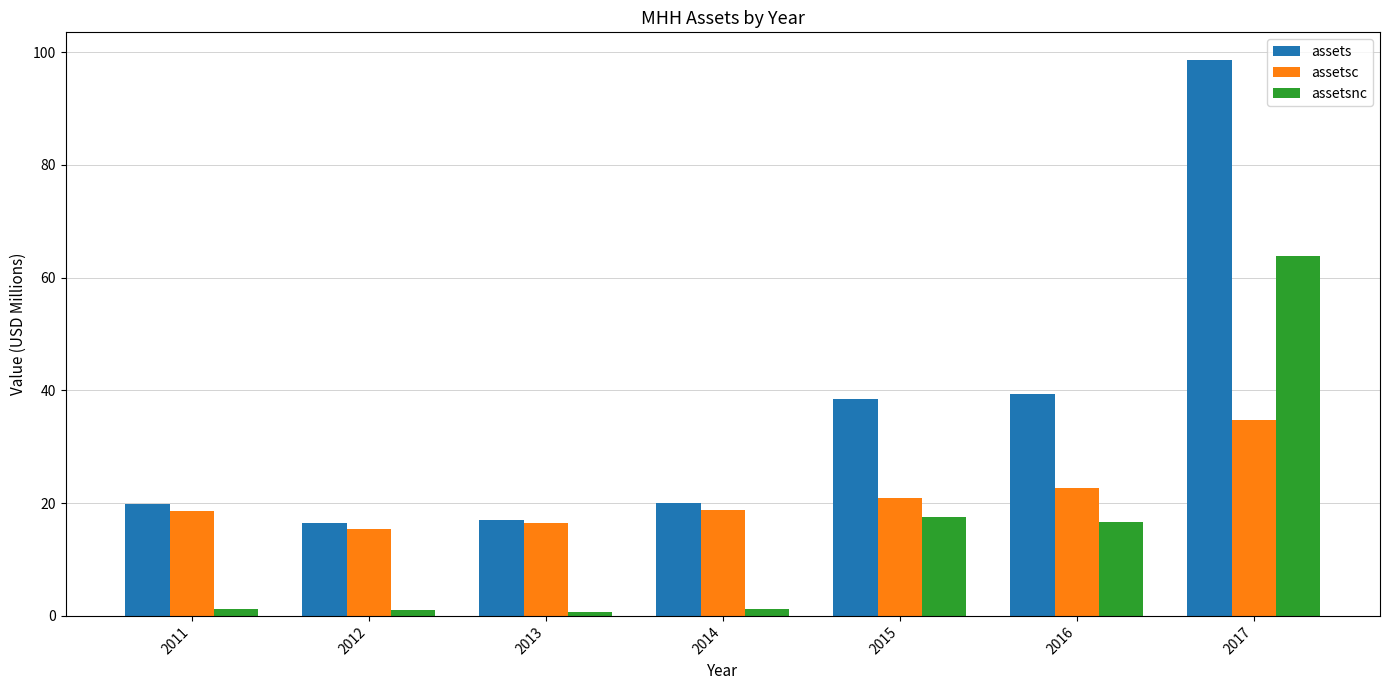

Which series has the largest total across all categories?

assets